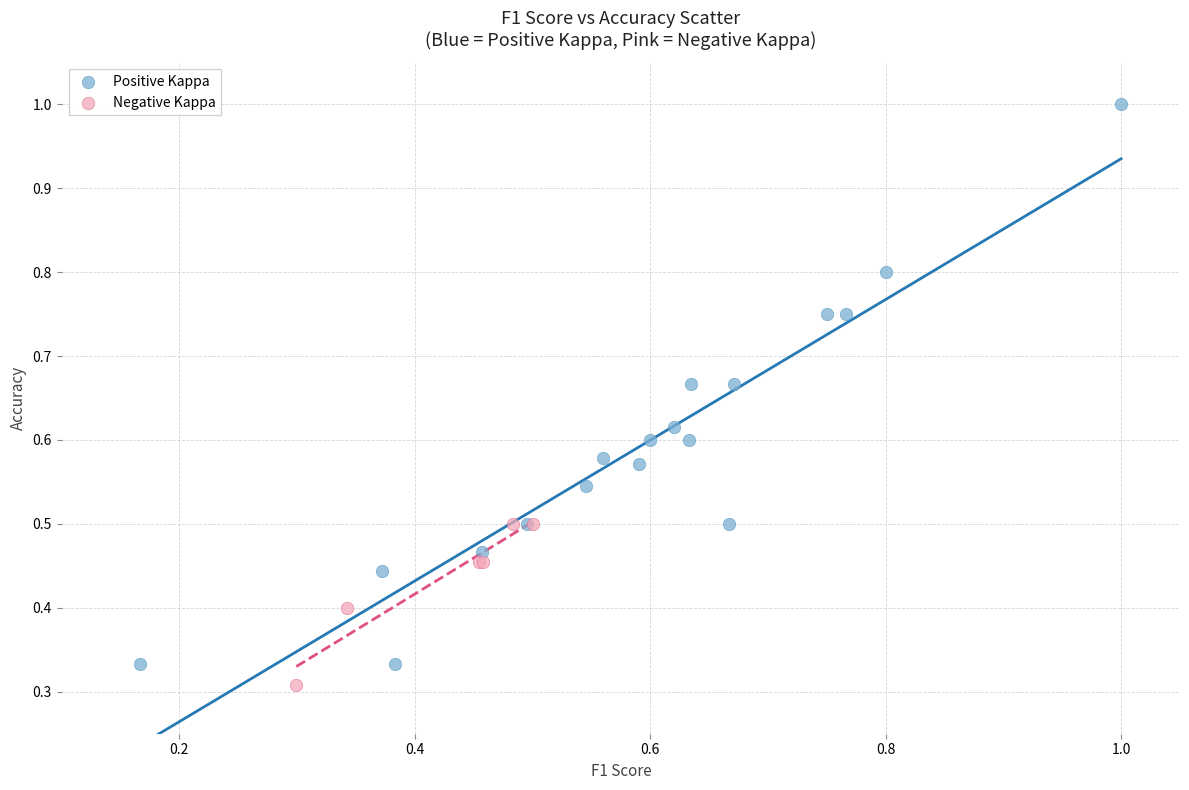

Which series has the widest spread of Y values?

Positive Kappa